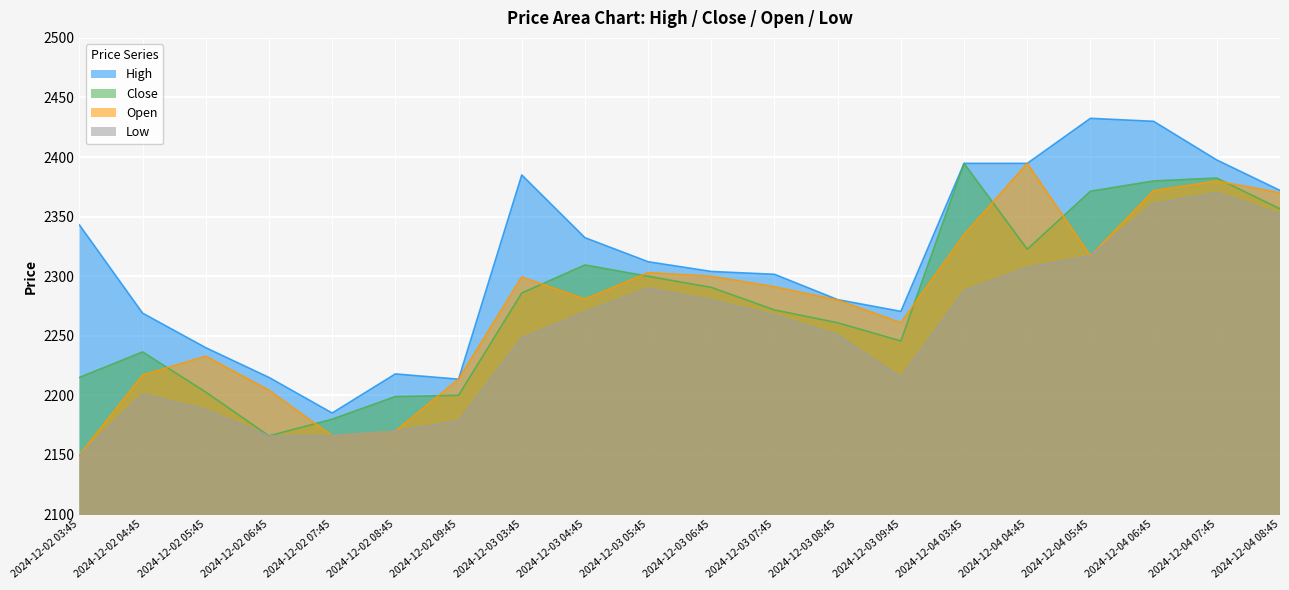

What is the maximum value for Low?

2370.0